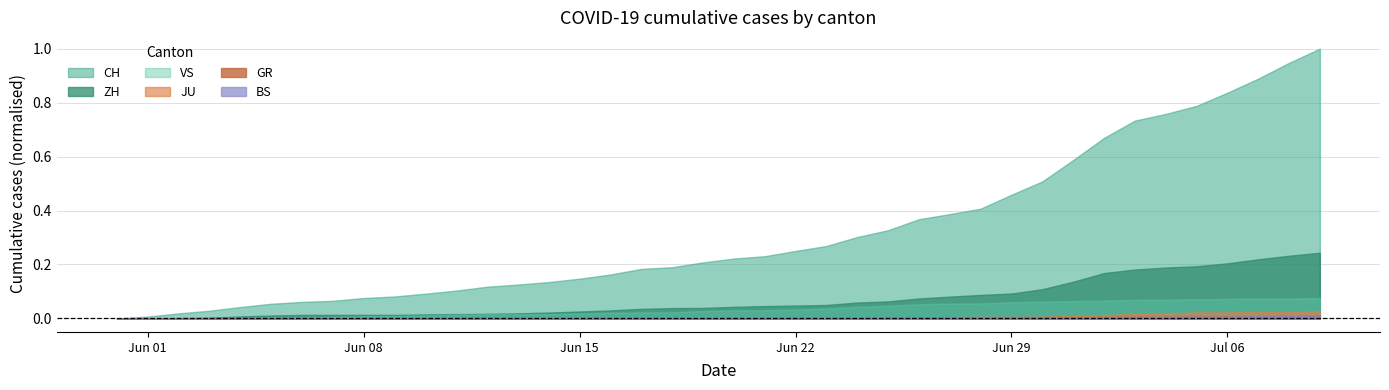

Reading left to right, list all the values displayed in this chart.

CH: 0	12	33	50	74	95	107	114	132	142	160	180	205	219	235	257	284	320	331	362	387	402	436	468	526	570	641	674	709	799	885	1023	1166	1278	1321	1373	1458	1549	1651	1743
ZH: 0	0	2	5	13	19	23	23	23	23	26	28	30	33	38	45	52	62	67	68	75	80	83	87	103	110	129	141	152	161	189	237	293	316	329	337	356	382	405	424
BS: 0	0	0	1	1	4	4	4	4	5	5	5	5	5	5	5	5	6	6	7	7	7	7	7	7	7	7	7	7	7	7	7	8	10	11	12	12	15	18	21
JU: 0	0	0	0	0	0	0	0	0	0	0	0	0	1	1	1	1	1	1	1	1	3	3	3	3	5	6	9	11	11	12	17	22	30	33	39	39	41	44	47
GR: 0	0	1	1	1	1	1	1	1	1	2	2	2	2	2	2	2	2	2	2	2	2	3	3	3	5	8	8	8	8	9	9	10	11	11	12	13	14	16	18
VS: 0	1	2	2	4	7	7	10	15	16	20	24	28	28	28	32	37	39	40	48	52	53	58	65	75	82	92	96	97	105	109	112	115	120	122	124	126	129	129	131